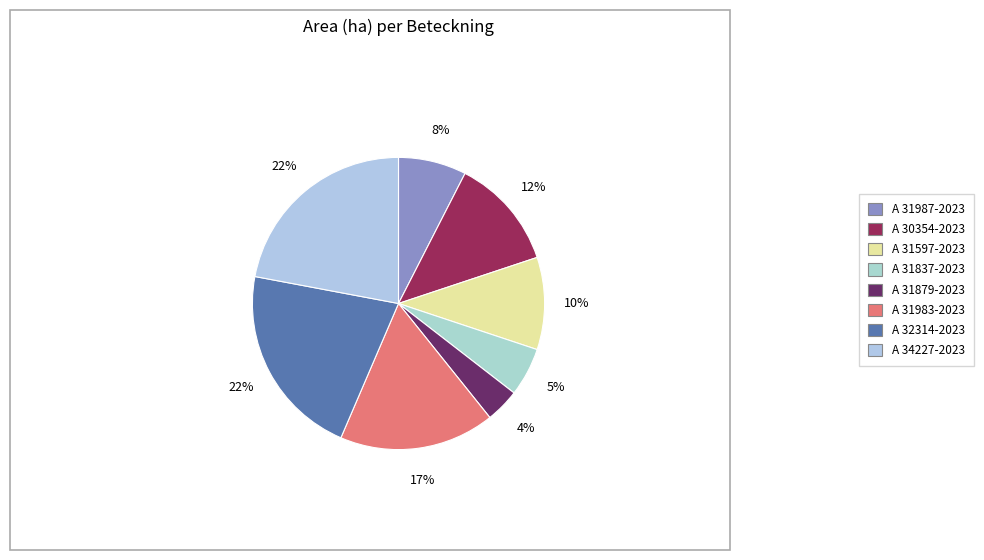

Is there any slice that represents more than half of the pie?

No